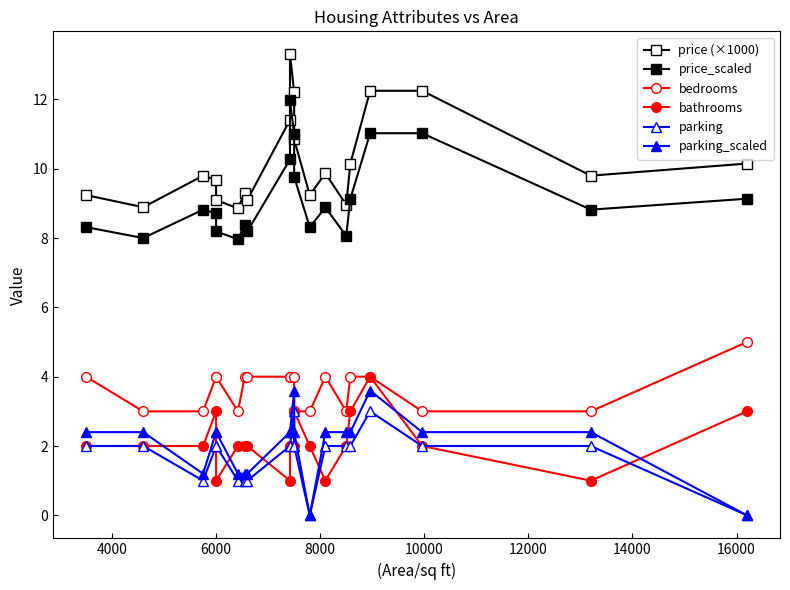

At how many categories does at least one series exceed 8?

20